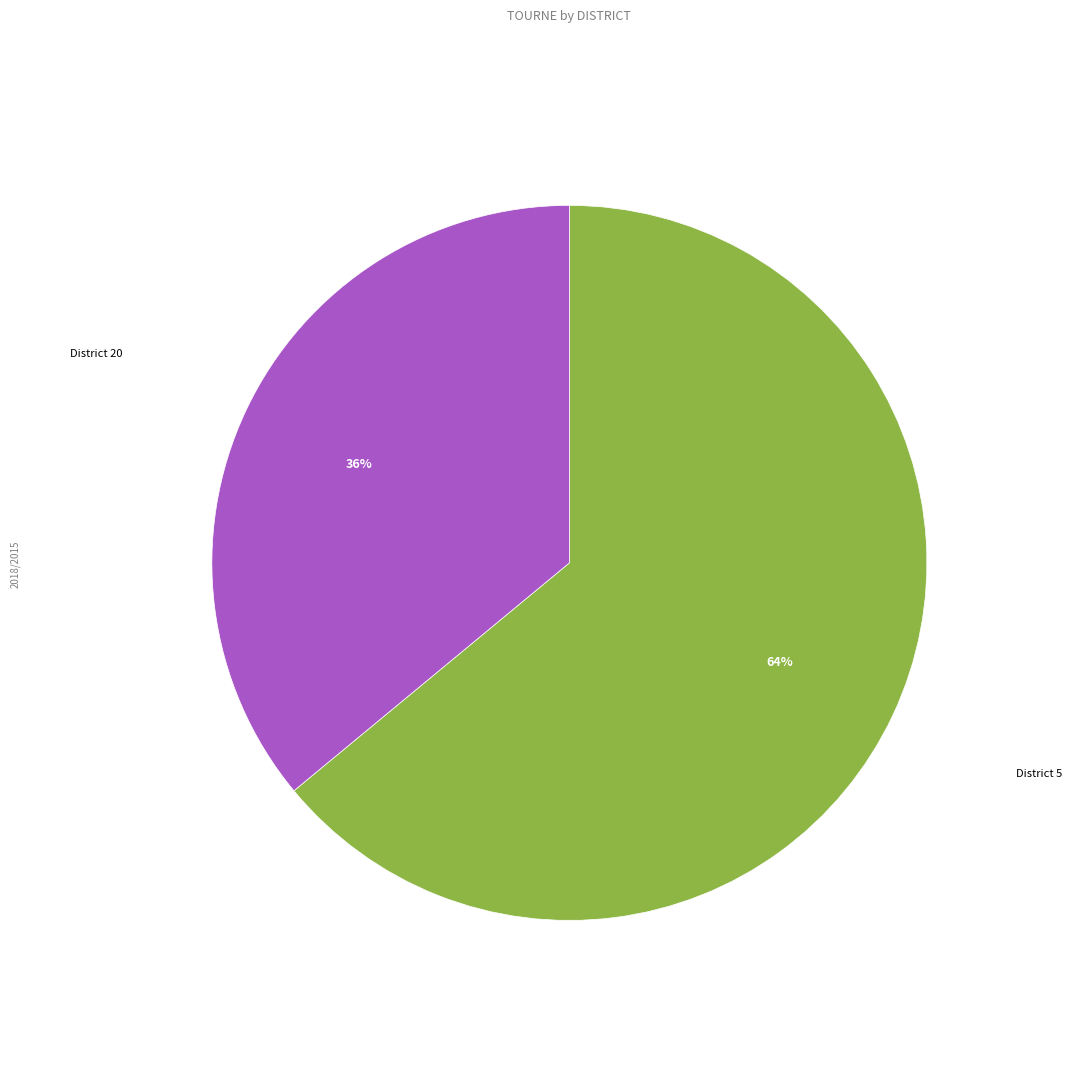

How many segments does this pie chart have?

2